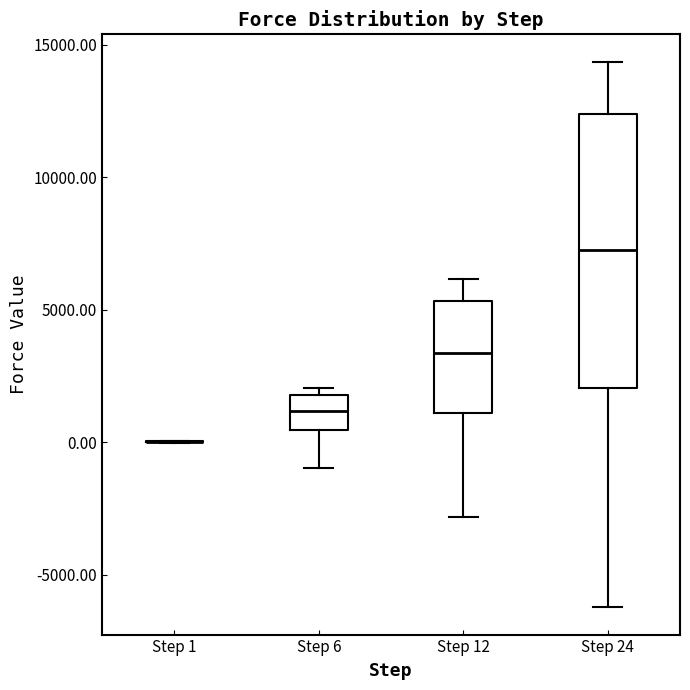

Reading left to right, read every box against the y-axis: the position of its median line, the range the box covers, and the ends of its whiskers. The values are not printed on the chart, so give them approximately, as read against the axis.

Step 1: box collapsed to a line at 0, whiskers 0 to 0
Step 6: median 1000, box 500 to 2000, whiskers -1000 to 2000 (just above the box's upper edge)
Step 12: median 3500, box 1000 to 5500, whiskers -3000 to 6000
Step 24: median 7000, box 2000 to 12500, whiskers -6000 to 14500